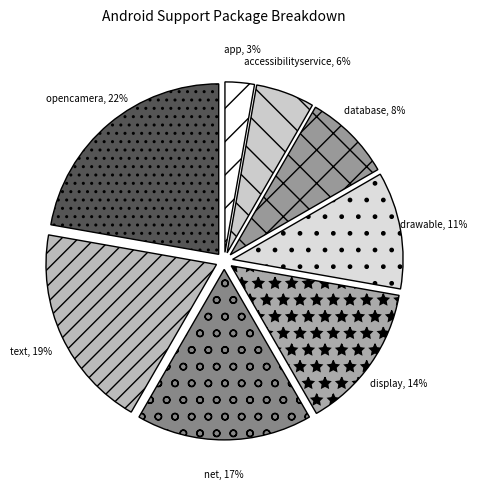

To the nearest percent, what is the average slice percentage?

12%